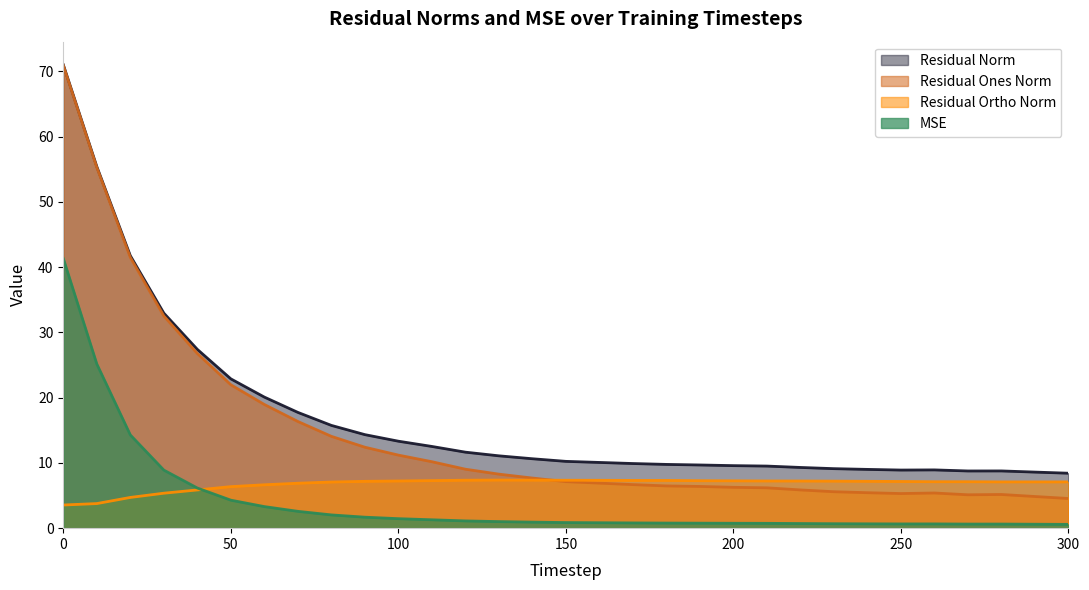

How many data points in residual_norm are less than 10?

14